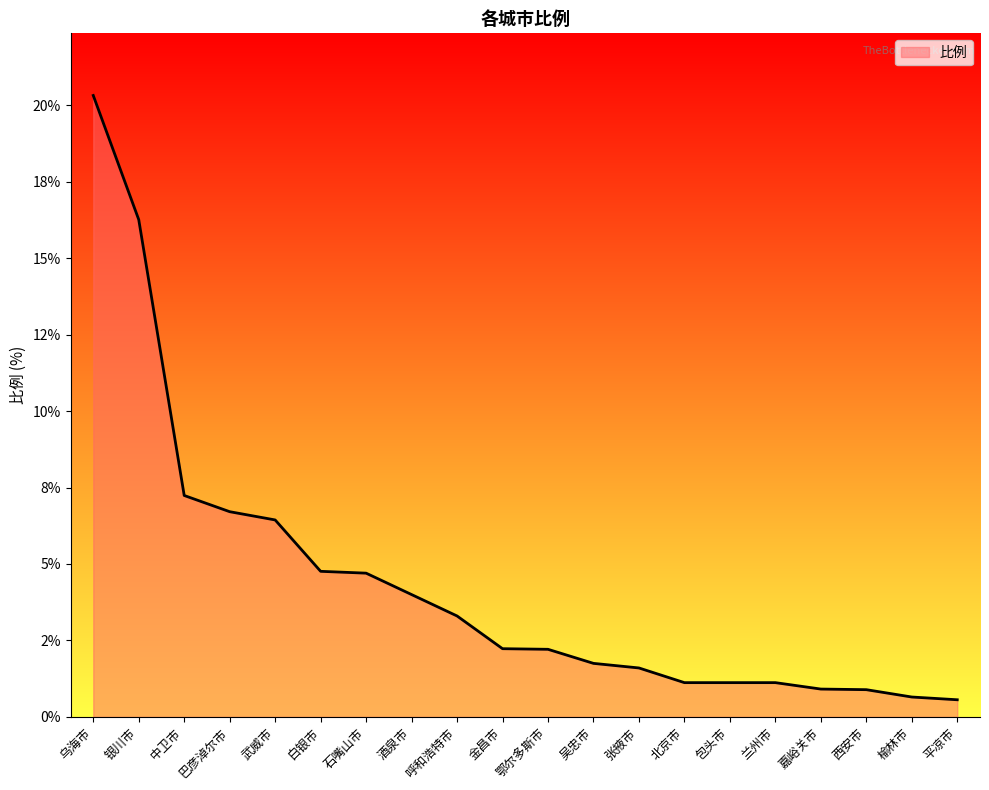

Which category has the highest value across all series?

乌海市